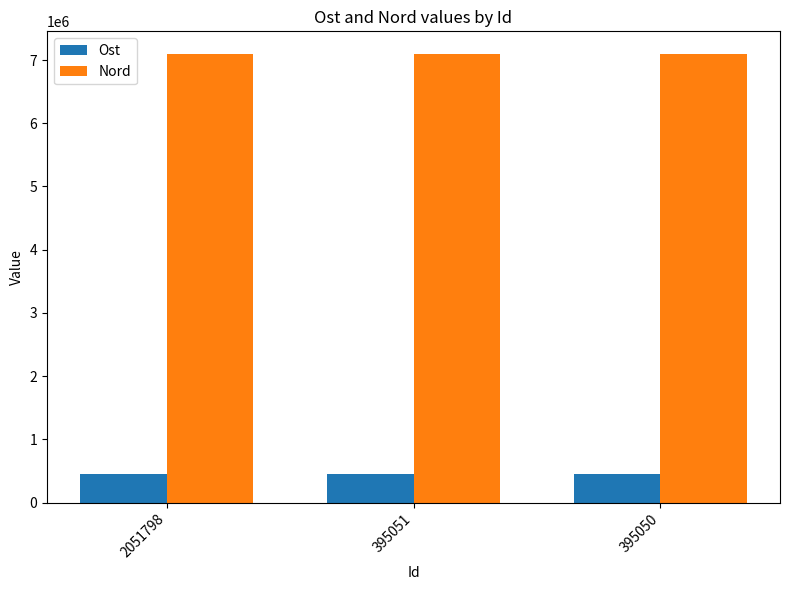

What is the minimum value for Nord?

7099395.6